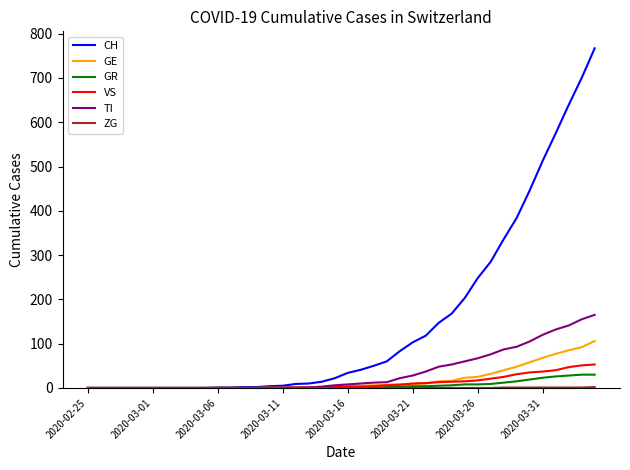

What is the highest value of the GE series?

106